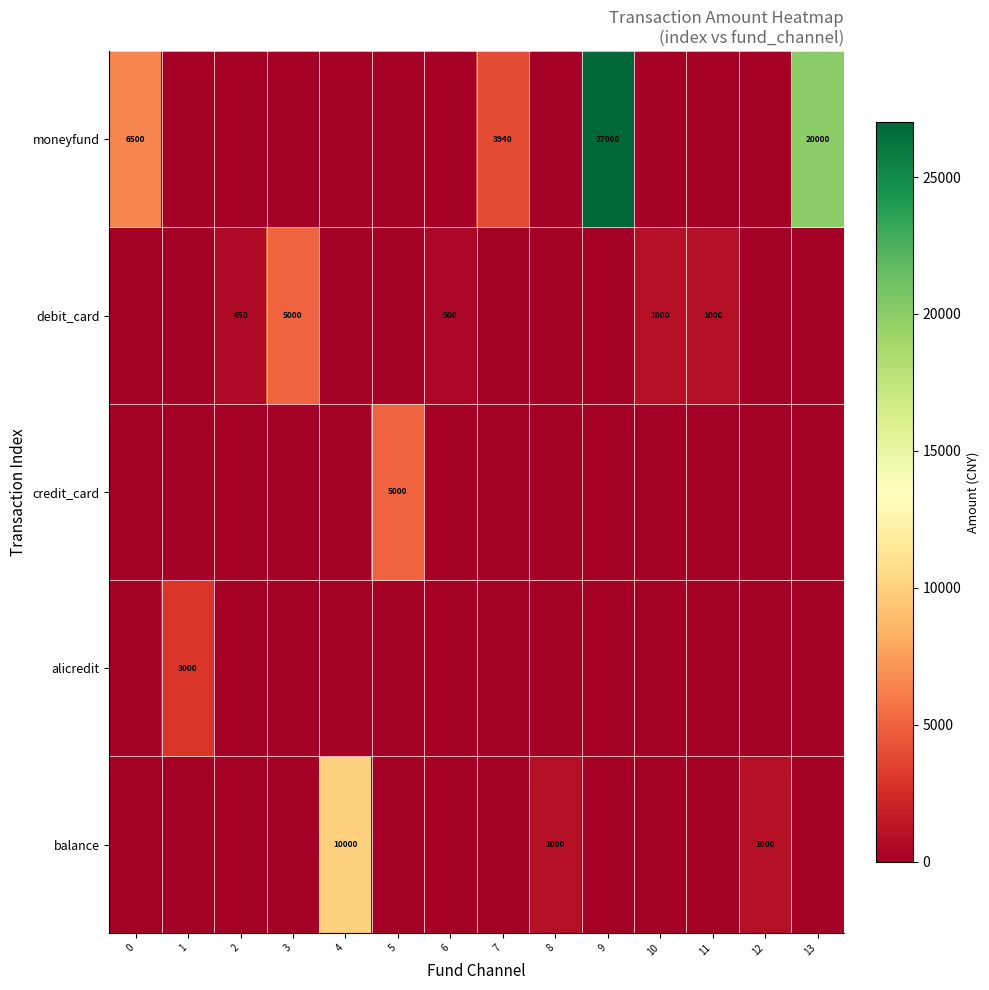

What is the average value of the row_2 series?

357